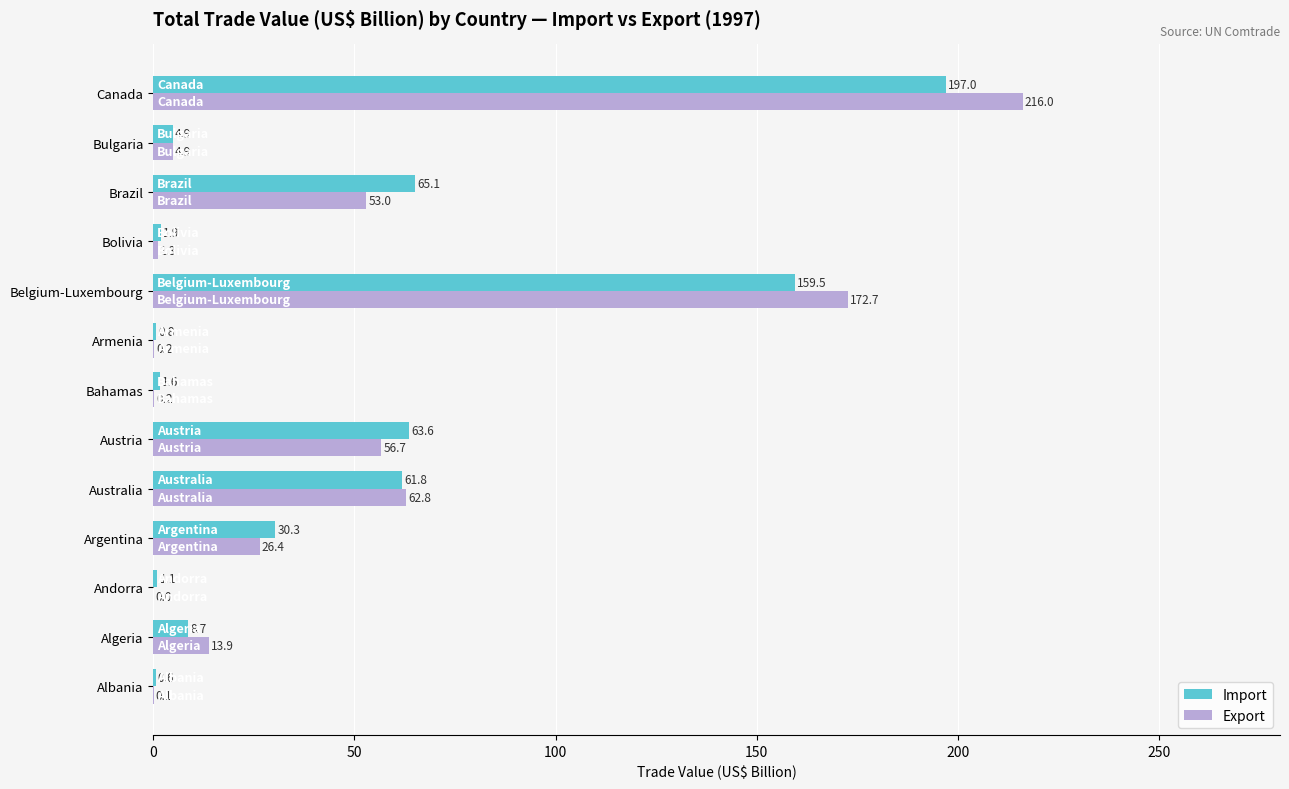

Between Albania and Austria, which series saw the biggest shift?

Import